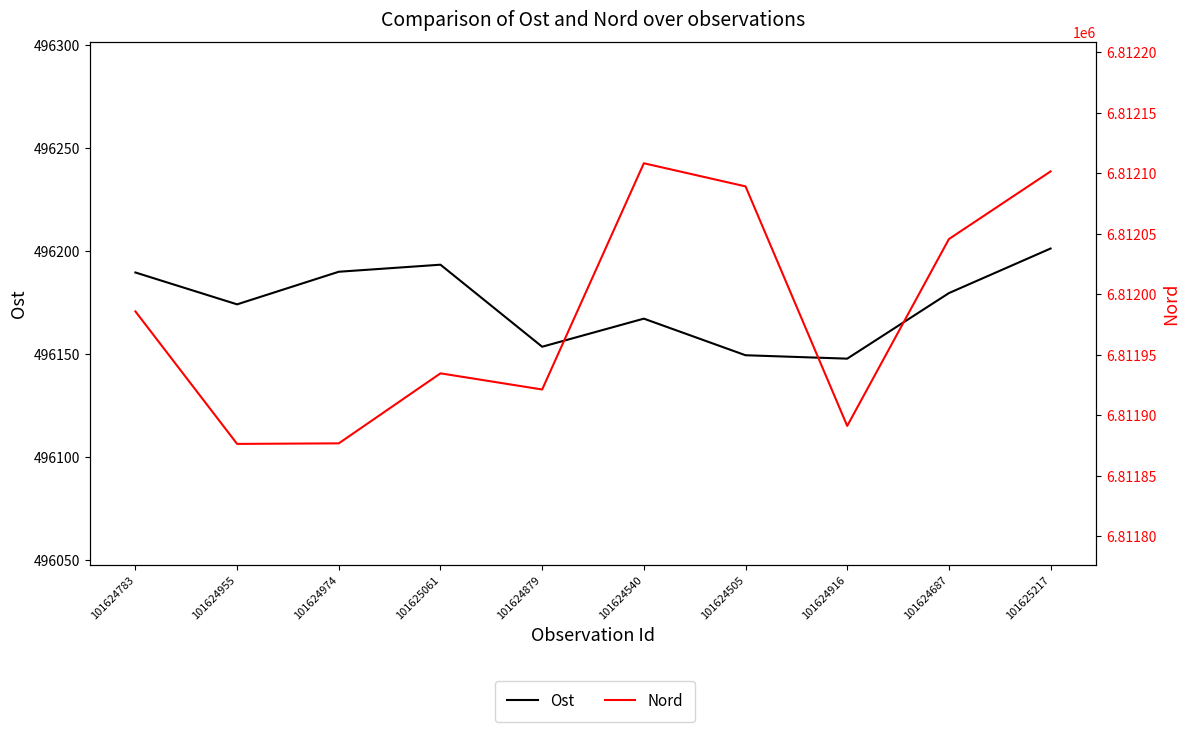

In Ost, how many points are higher than both neighbors (excluding endpoints)?

2